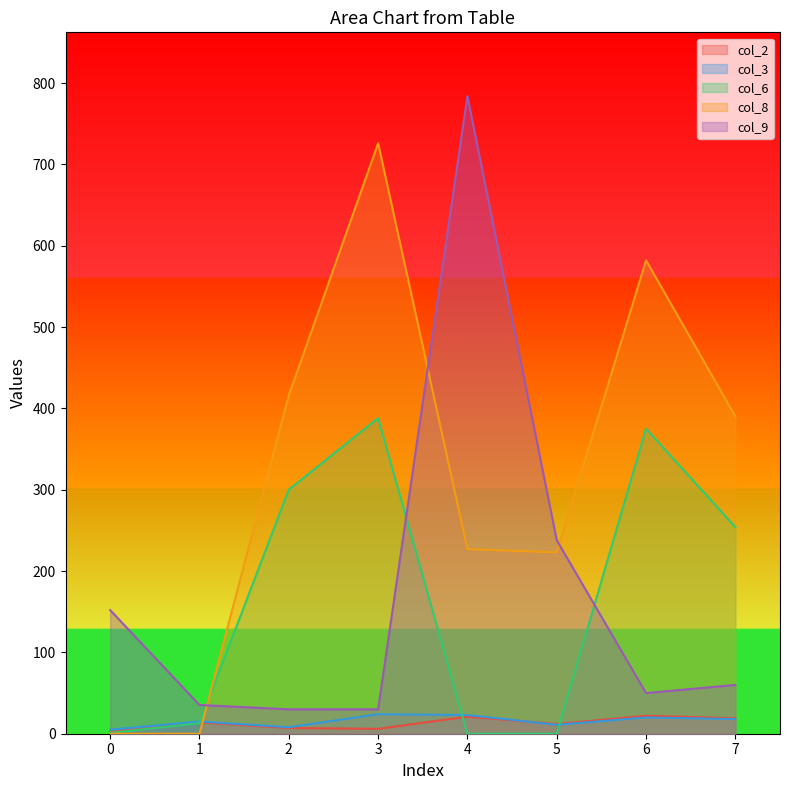

Reading right to left, transcribe all the data shown in this chart.

col_2: 7=19.0	6=22.0	5=12.0	4=21.0	3=6.0	2=7.0	1=14.0	0=2.0
col_3: 7=18.0	6=20.0	5=11.0	4=23.0	3=24.0	2=8.0	1=15.0	0=5.0
col_6: 7=254.0	6=375.0	5=0.0	4=0.0	3=388.0	2=300.0	1=13.0	0=1.0
col_8: 7=390.2	6=582.1	5=223.0	4=227.0	3=726.1	2=416.1	1=0.0	0=0.0
col_9: 7=60.0	6=50.0	5=238.0	4=784.0	3=30.0	2=30.0	1=35.4	0=152.0